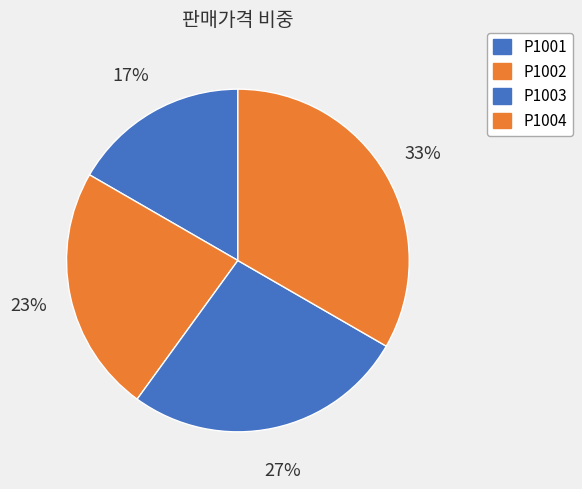

To the nearest percent, what is the combined percentage of P1002 and P1001?

40%